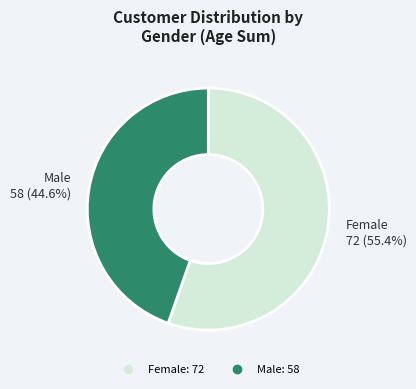

Is there a majority slice in this chart?

Yes